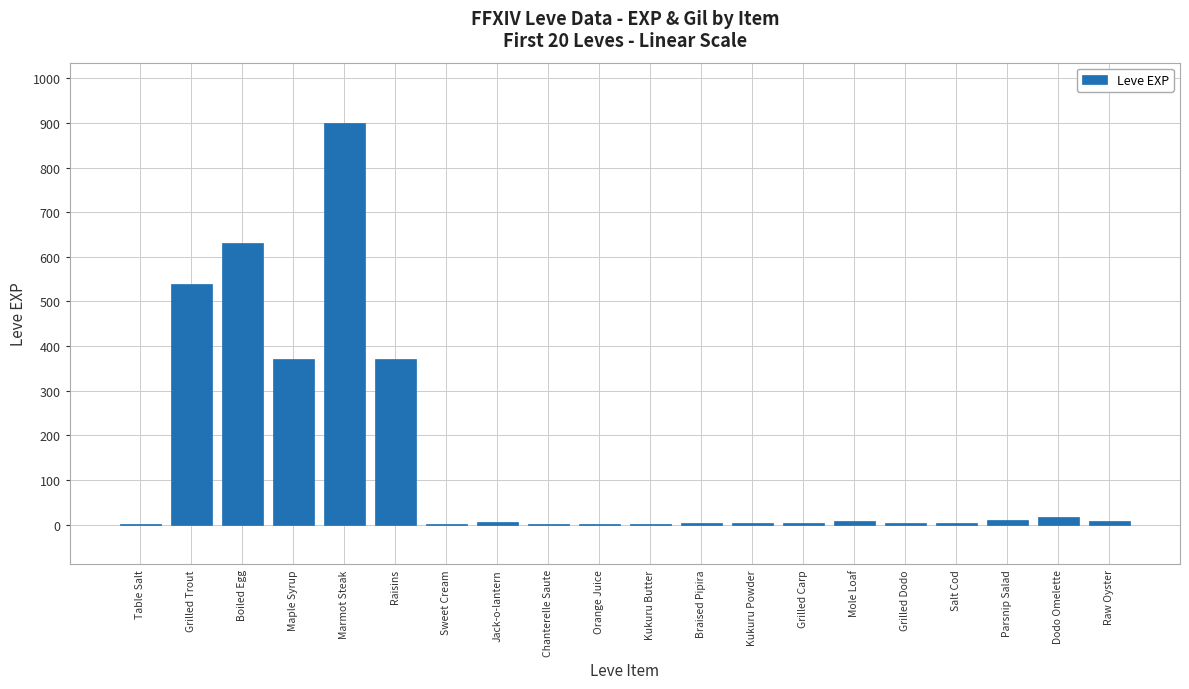

Is it true that the value at Raisins is 220?

False